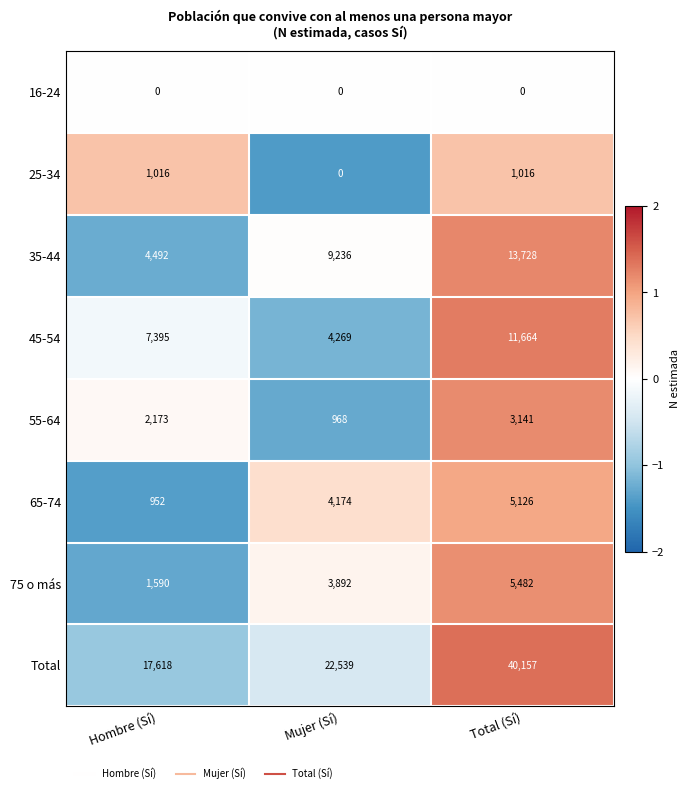

What is the spread (max minus min) of values at Total (Sí)?

40157